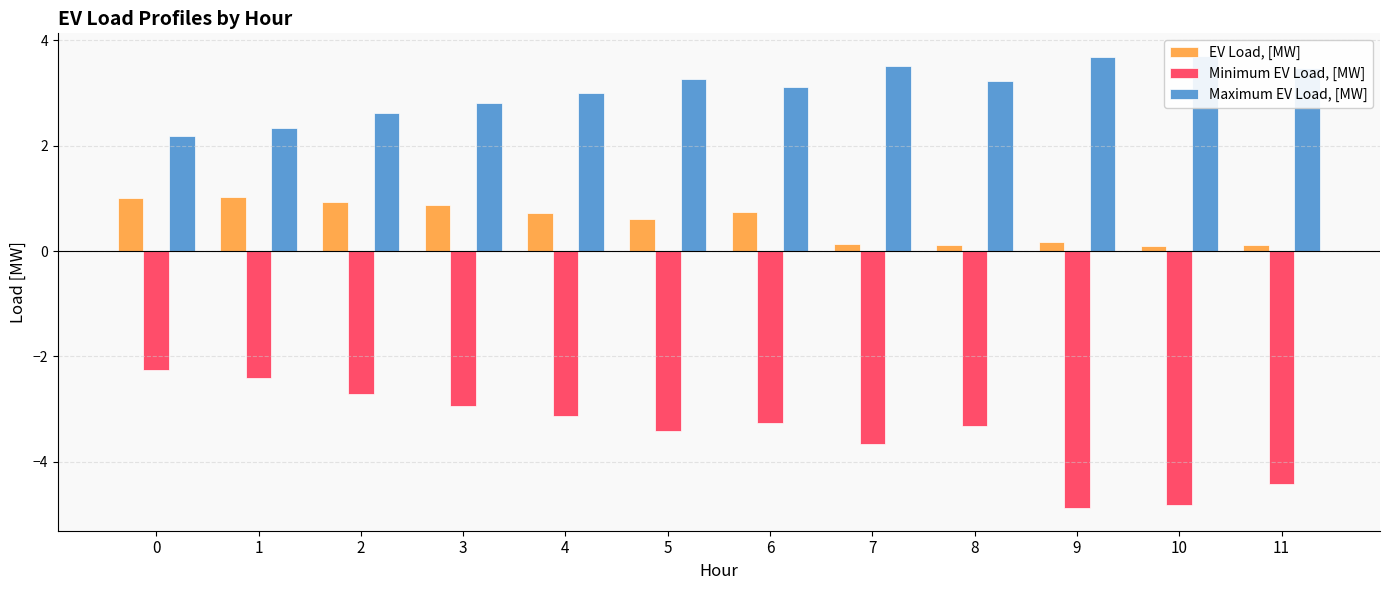

What is the smallest value displayed?

-4.9